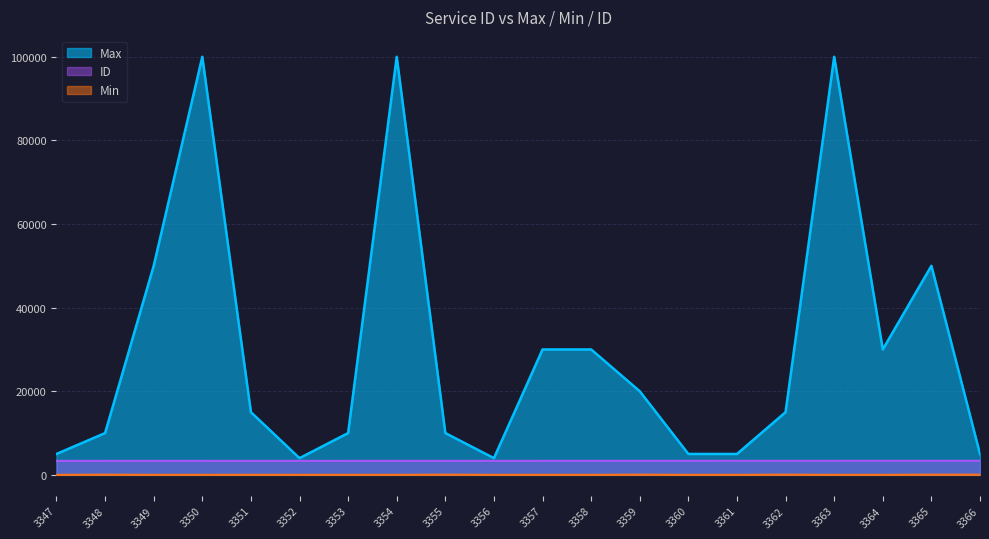

Rank the series at 3351 from highest to lowest value.

Max, ID, Min